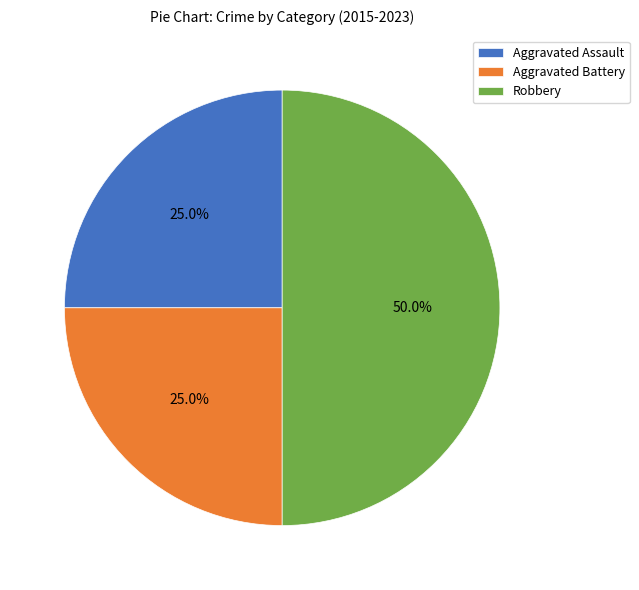

What is the total percentage of Aggravated Battery and Aggravated Assault?

50.0%